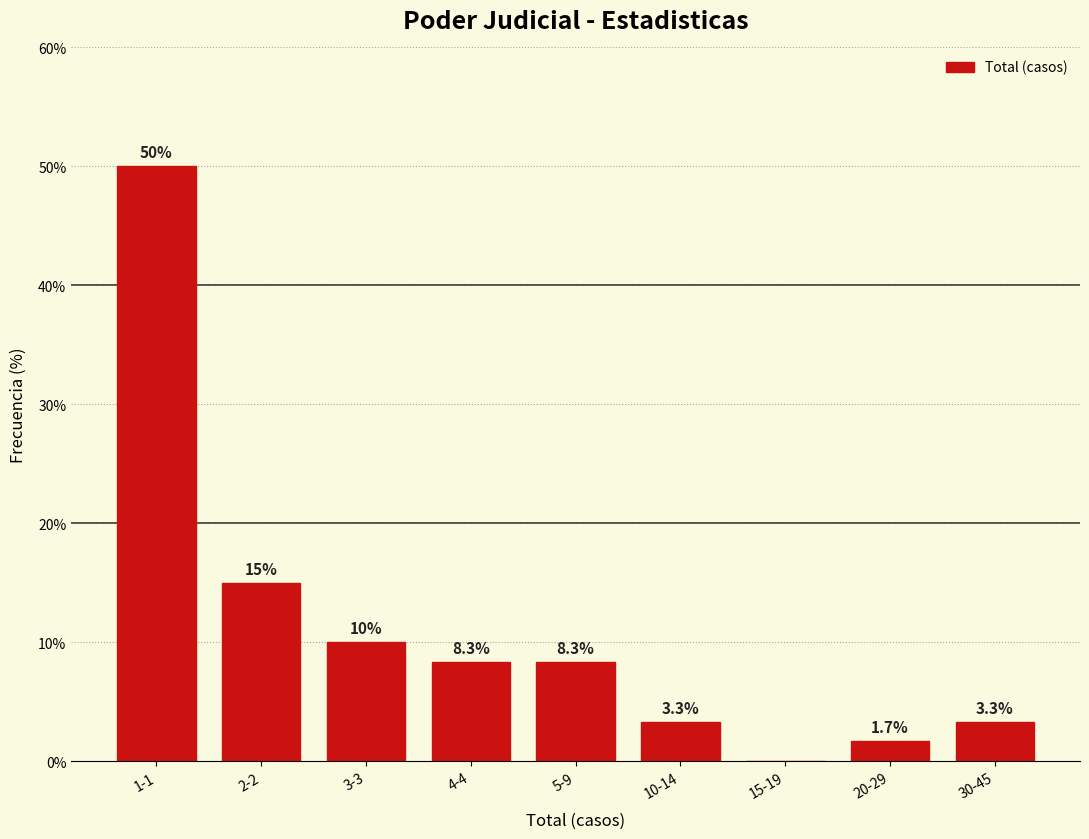

Reading left to right, list all the values displayed in this chart.

1-1=50.0	2-2=15.0	3-3=10.0	4-4=8.3	5-9=8.3	10-14=3.3	15-19=0.0	20-29=1.7	30-45=3.3